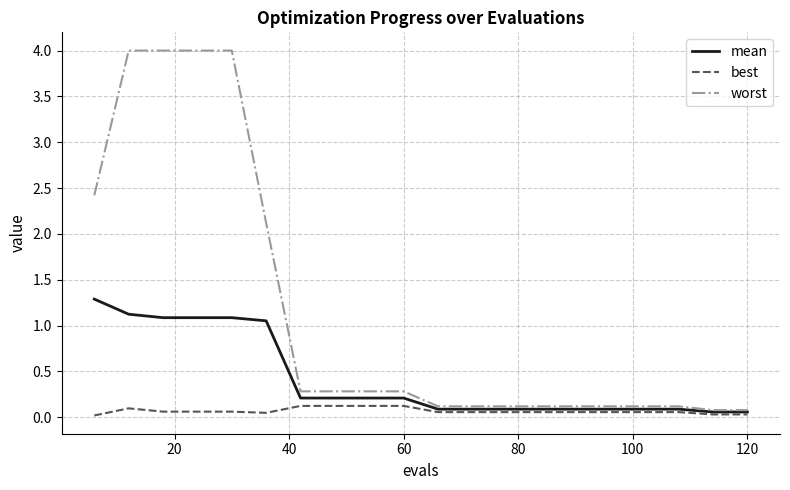

What is the sum of all mean values?

8.4